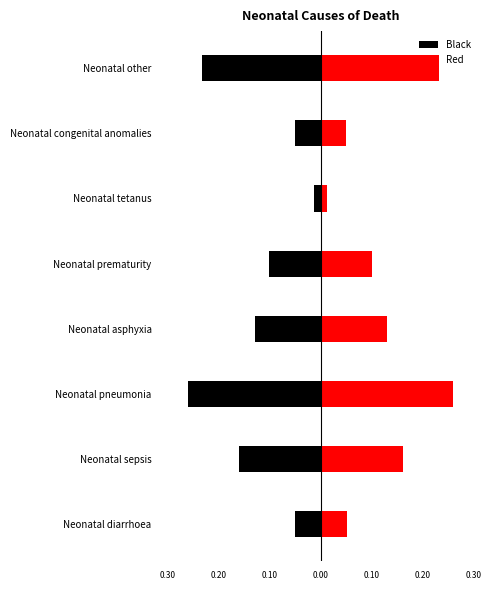

Are the bars grouped side by side (vs. stacked)?

Yes